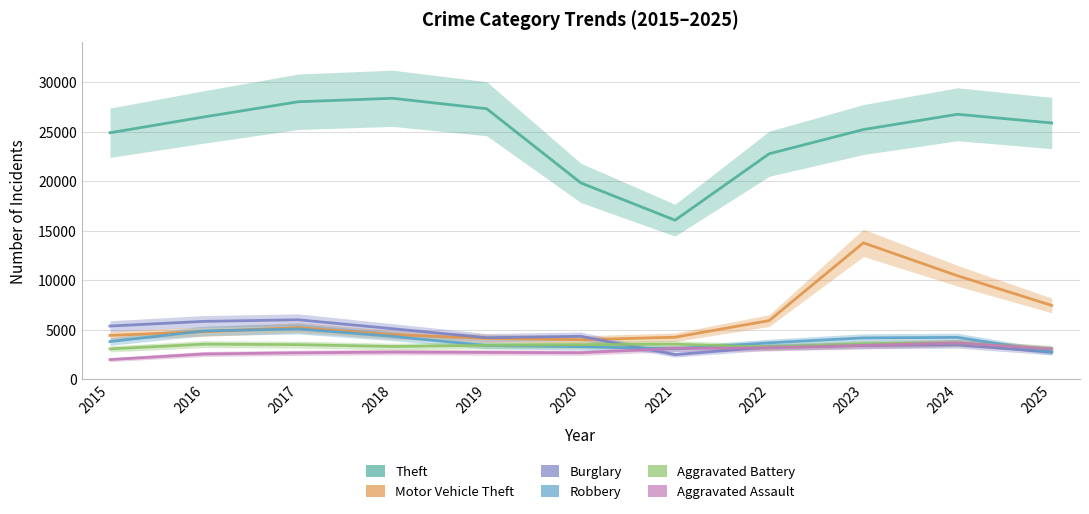

What is the minimum value shown in the chart?

1985